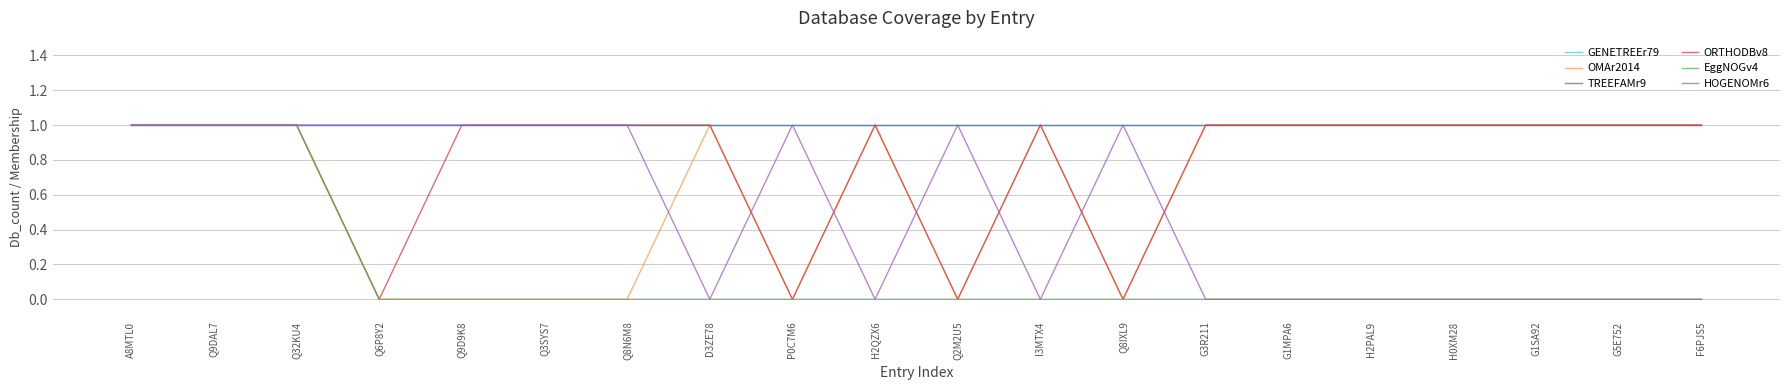

Does the chart have visible grid lines?

Yes